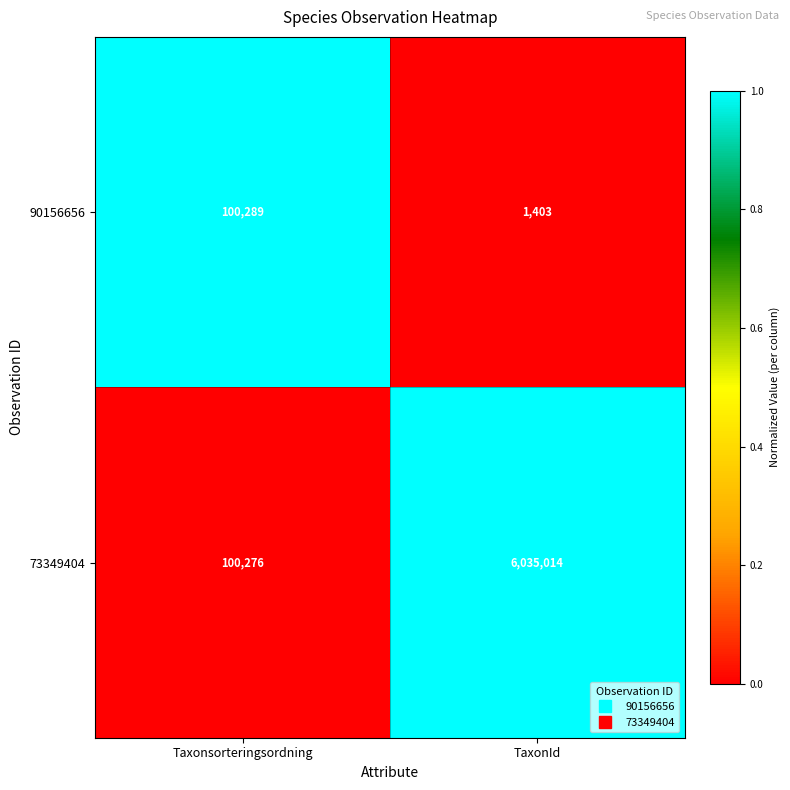

Reading left to right, transcribe all the data shown in this chart.

90156656: 100289	1403
73349404: 100276	6035014